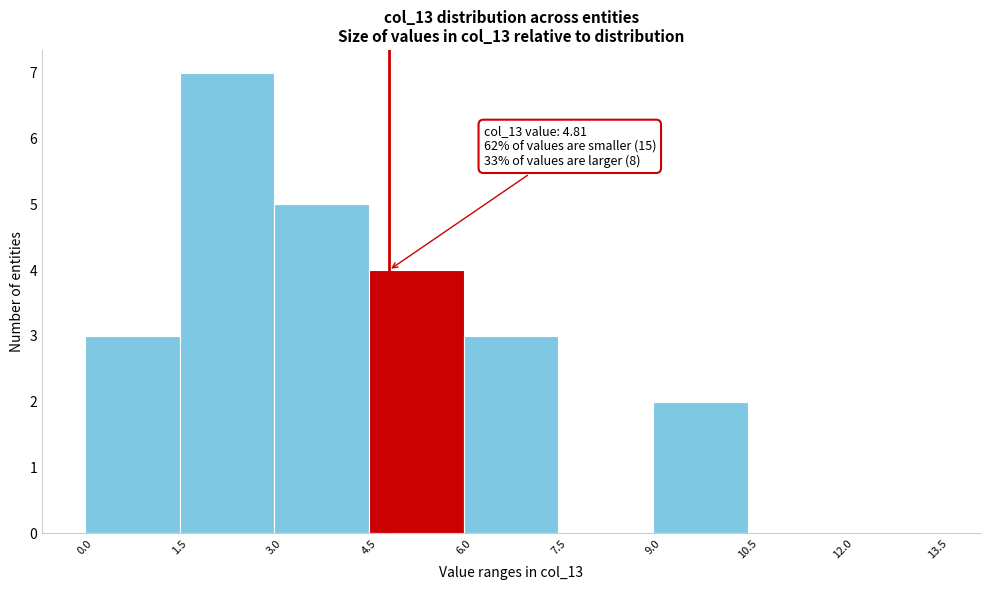

Over which range of the x-axis is the bar tallest?

1.5 to 3.0